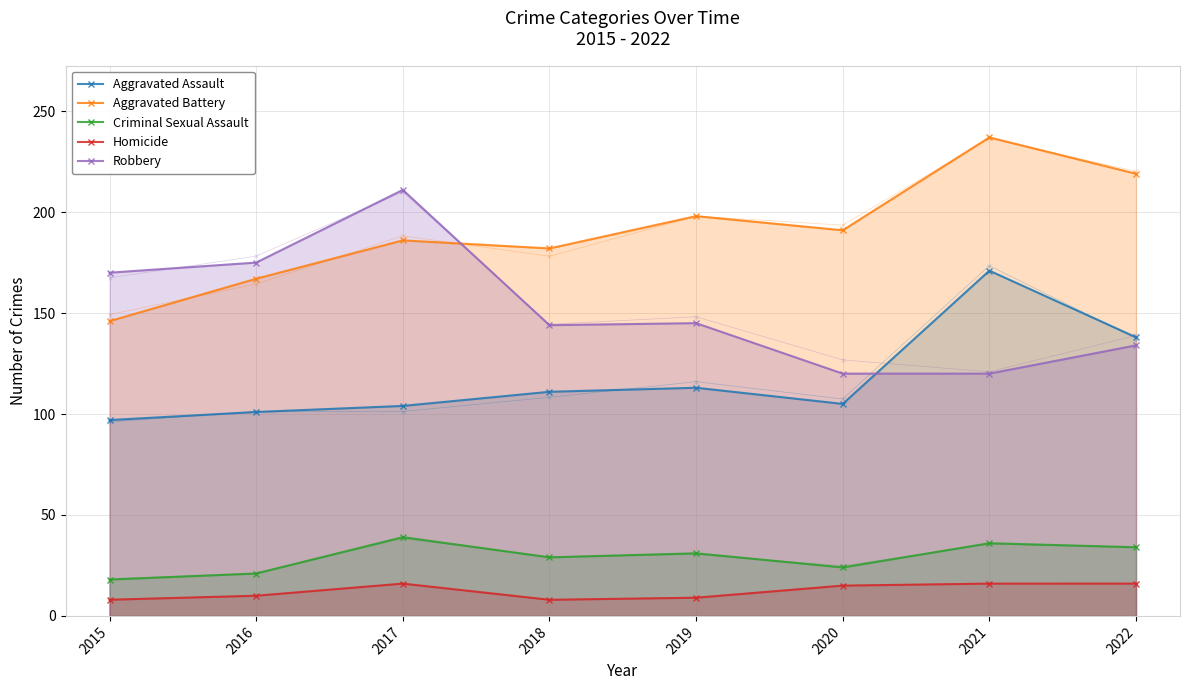

Which series has the widest spread of values?

Aggravated Battery